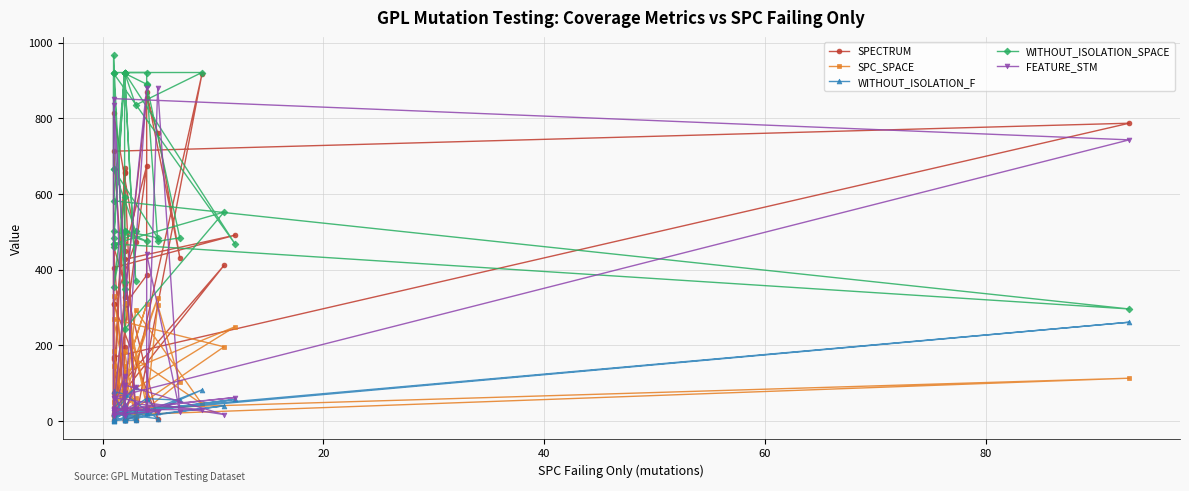

What is the lowest value of the WITHOUT_ISOLATION_F series?

1